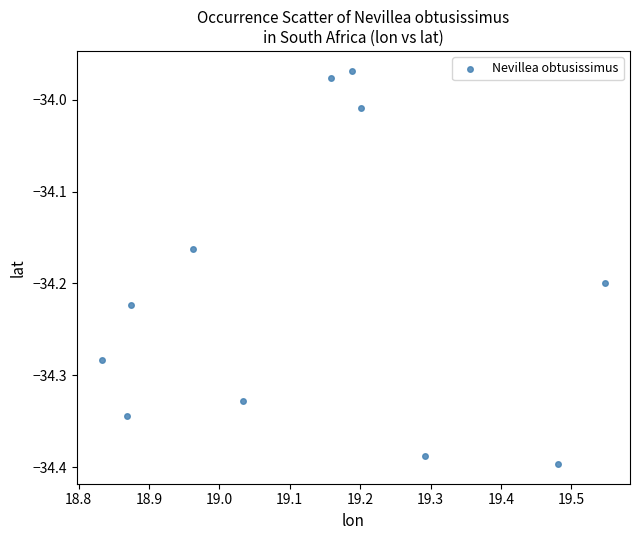

What is the average X value?

19.1